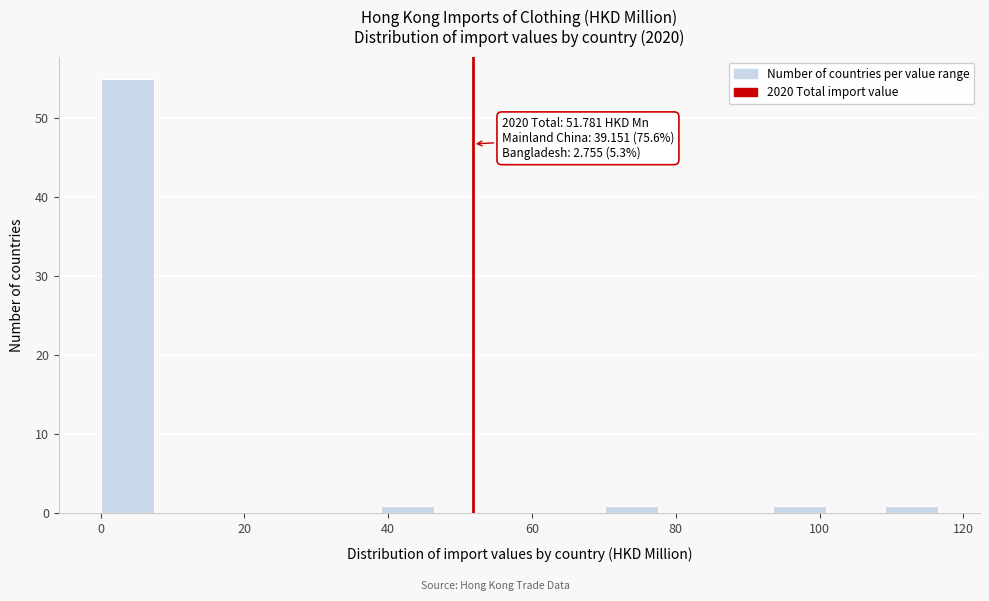

Around what value on the x-axis is the tallest bar? Give the approximate position of its centre, as read against the axis.

4